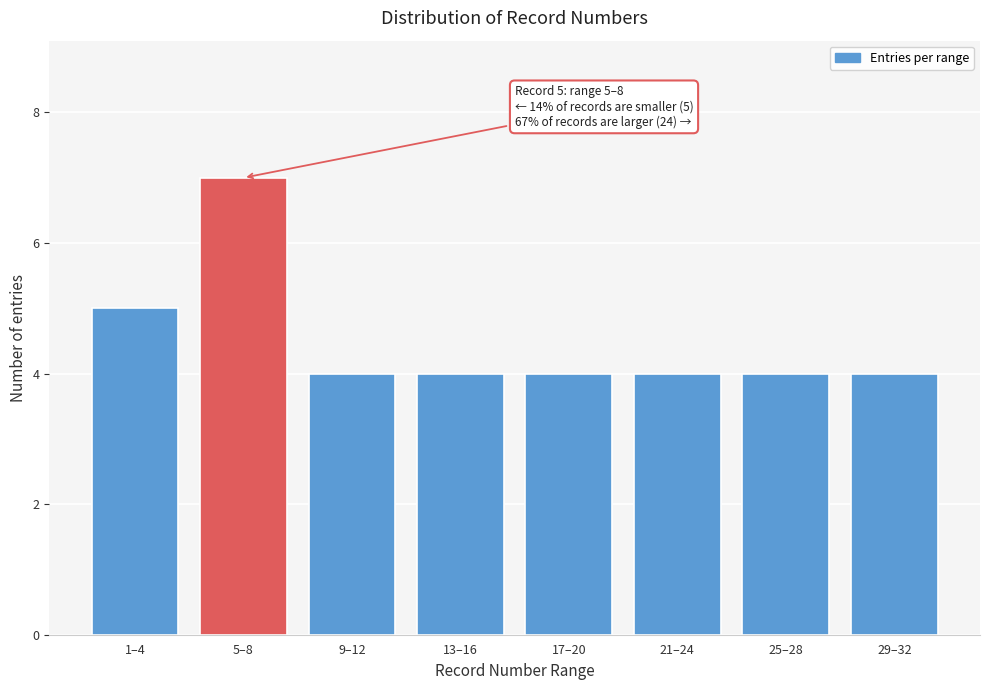

Reading left to right, what are all the values shown in this chart?

1–4=5	5–8=7	9–12=4	13–16=4	17–20=4	21–24=4	25–28=4	29–32=4